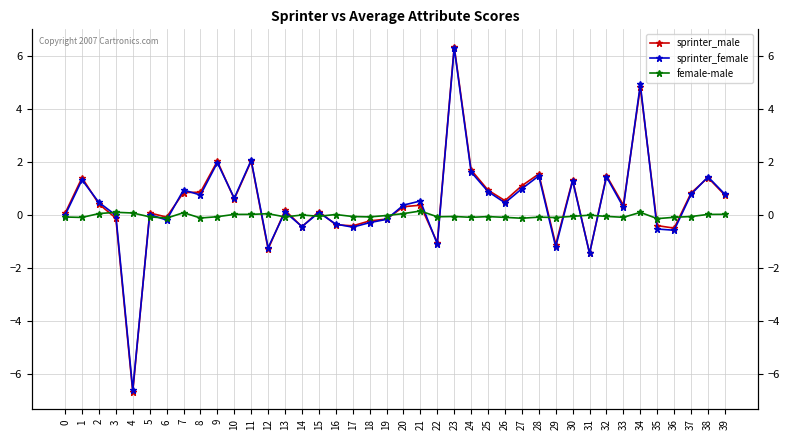

Which series has the largest total across all categories?

sprinter_male